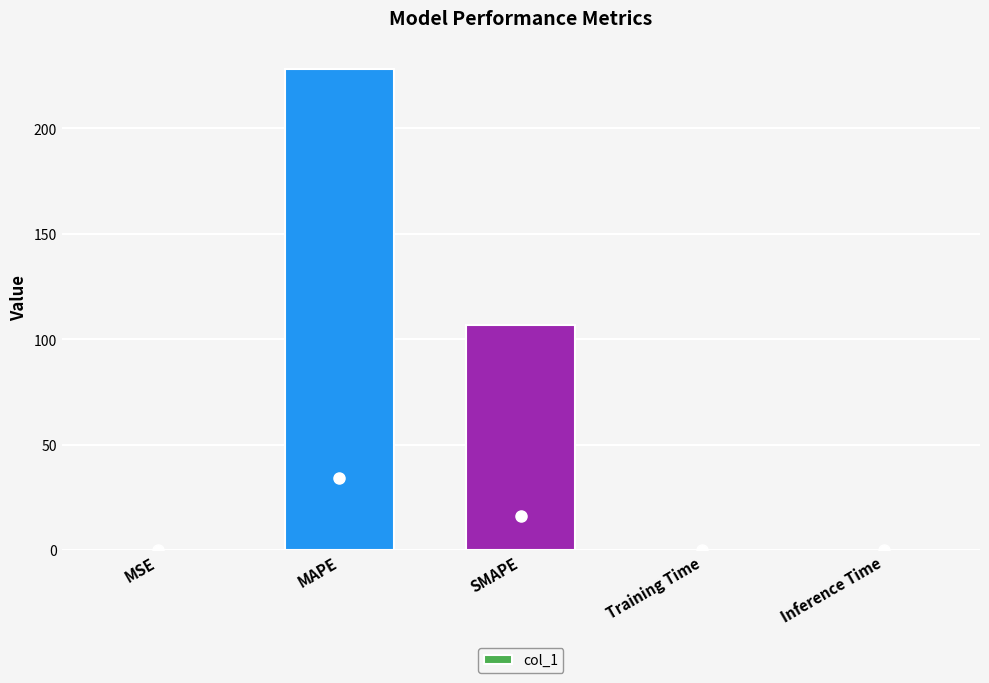

What is the average value?

67.0